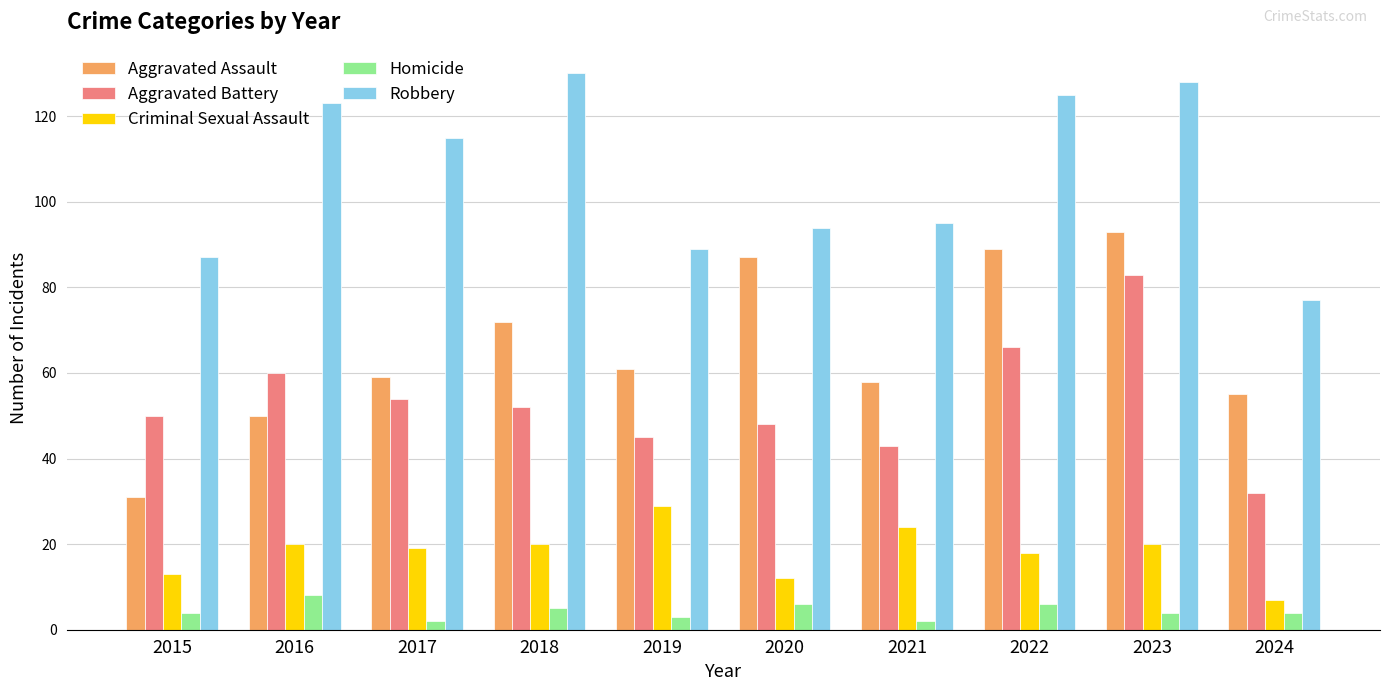

At which label does Aggravated Assault first exceed 61?

2018